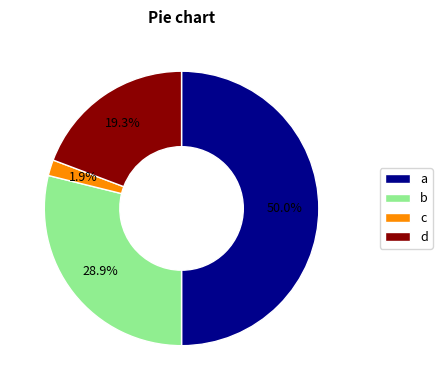

Rank the categories by value from lowest to highest.

c, d, b, a